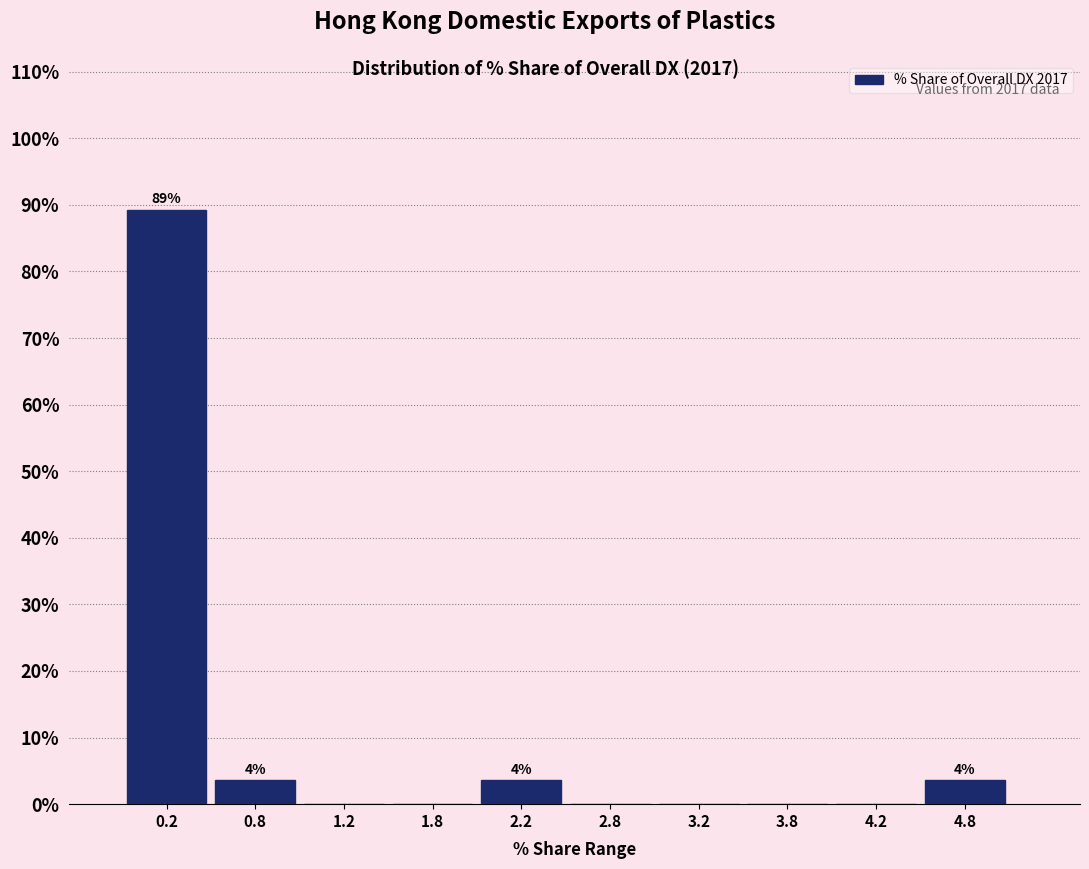

Which range on the x-axis has the tallest bar?

0.0 to 0.5